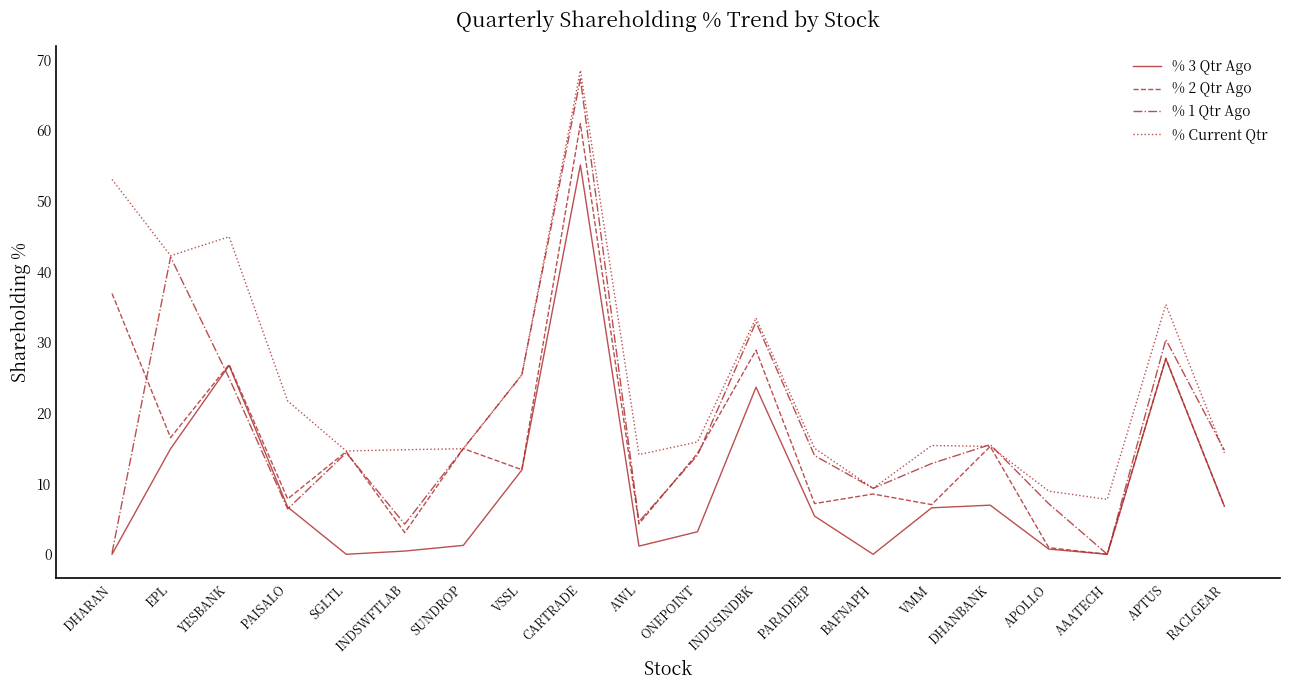

What is the difference between the maximum and minimum values in the % 3 Qtr Ago series?

55.1